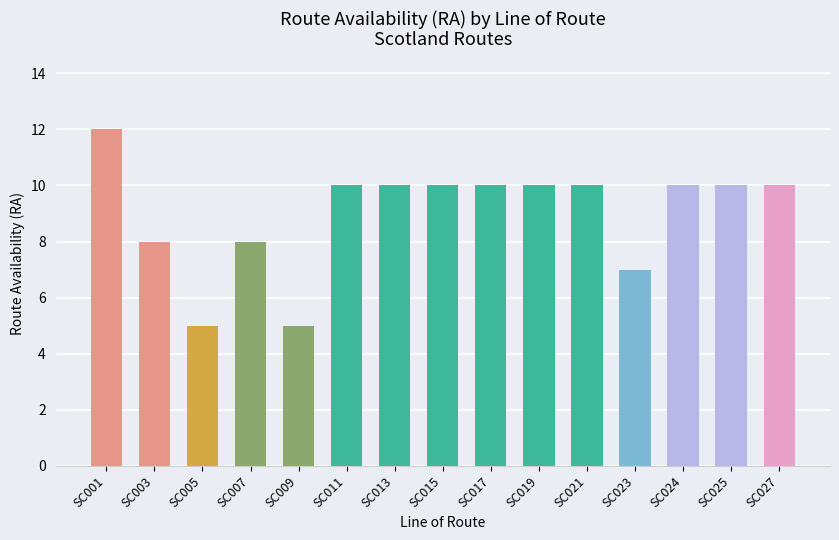

Does the chart contain stacked bars?

No